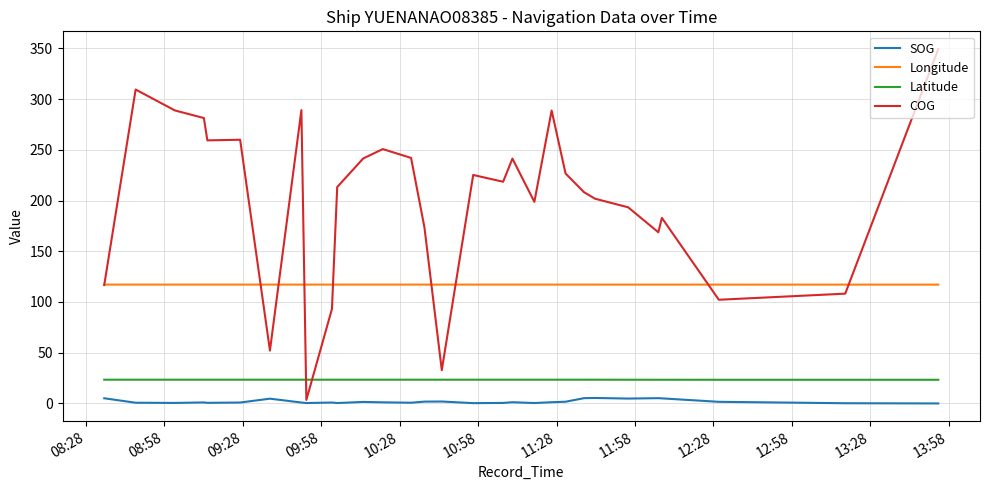

List the series in order of their peak value, highest first.

COG, Longitude, Latitude, SOG